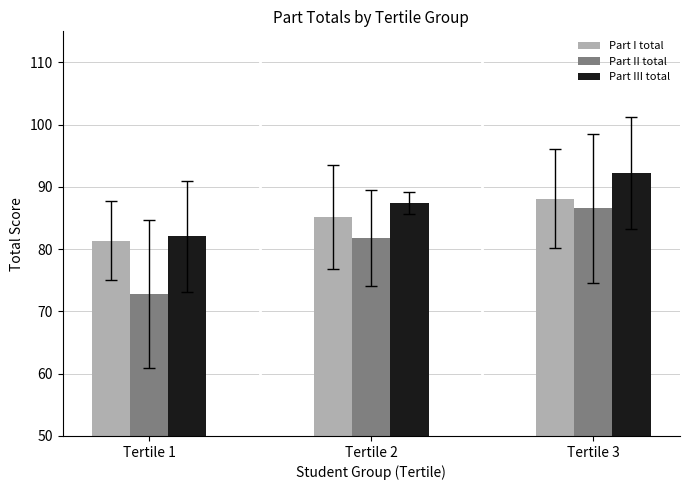

Rank the categories by Part I total value from highest to lowest.

Tertile 3, Tertile 2, Tertile 1